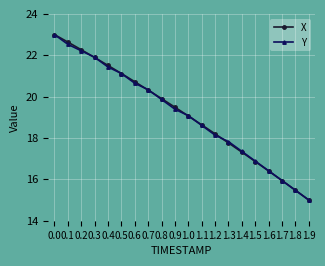

Reading left to right, extract all data points from this chart.

X: 23.0	22.6	22.3	21.9	21.5	21.1	20.7	20.3	19.9	19.5	19.1	18.6	18.2	17.8	17.3	16.9	16.4	15.9	15.5	15.0
Y: 23.0	22.5	22.2	21.9	21.4	21.1	20.6	20.3	19.9	19.4	19.1	18.6	18.1	17.8	17.4	16.9	16.4	15.9	15.5	15.0